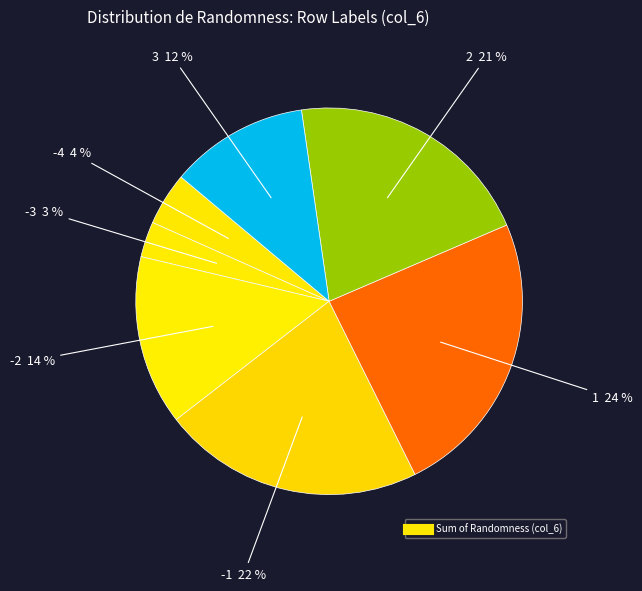

Count the number of slices in the pie.

7